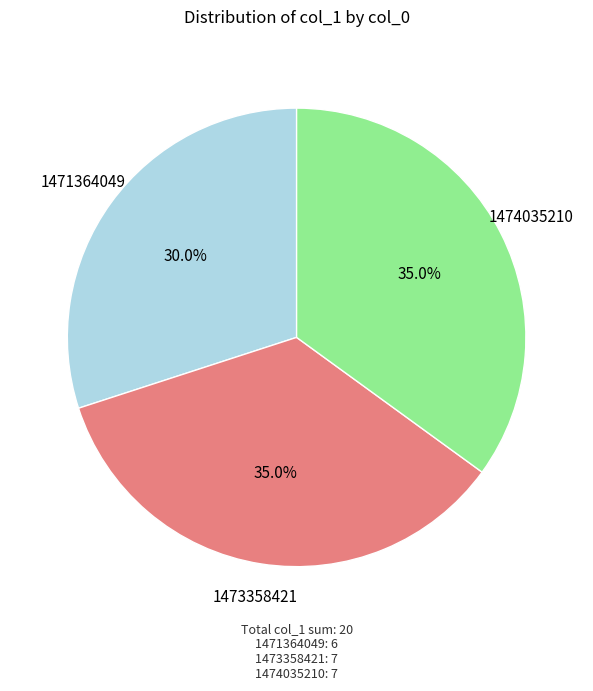

Does 1471364049 account for over 50% of the chart?

No